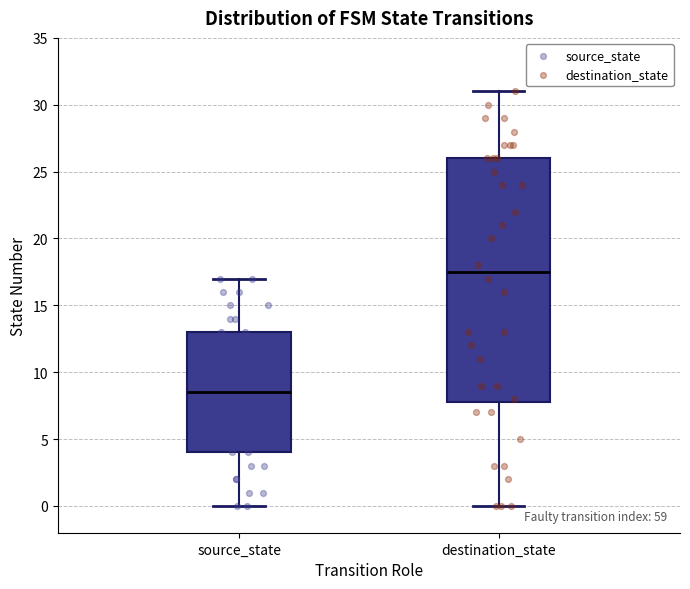

Where is the lower edge of the box for destination_state on the y-axis? The values are not printed on the chart, so give them approximately, as read against the axis.

8.0